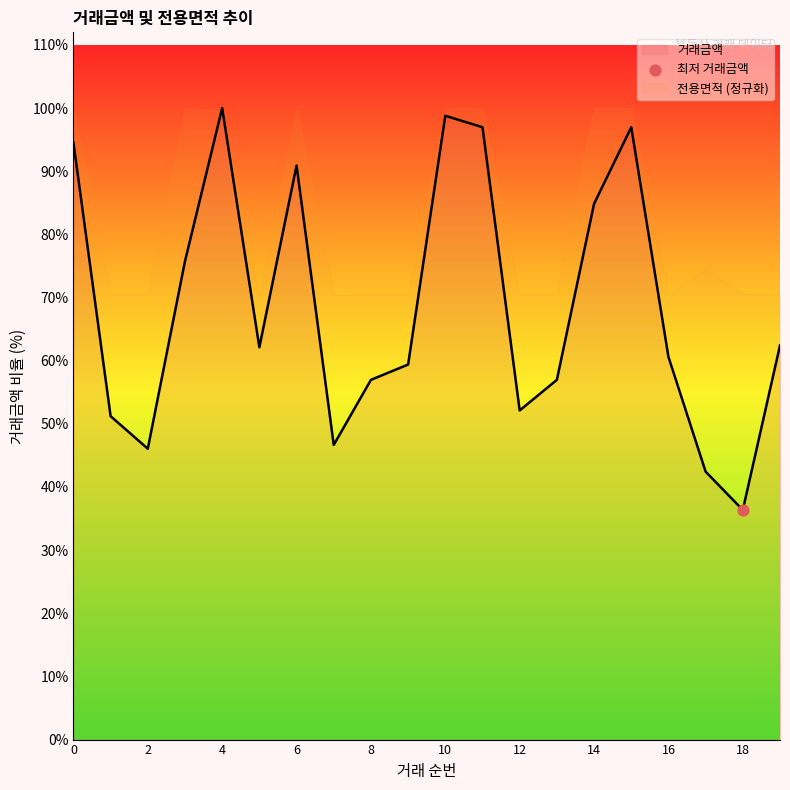

Between 19 and 4, which is larger?

4